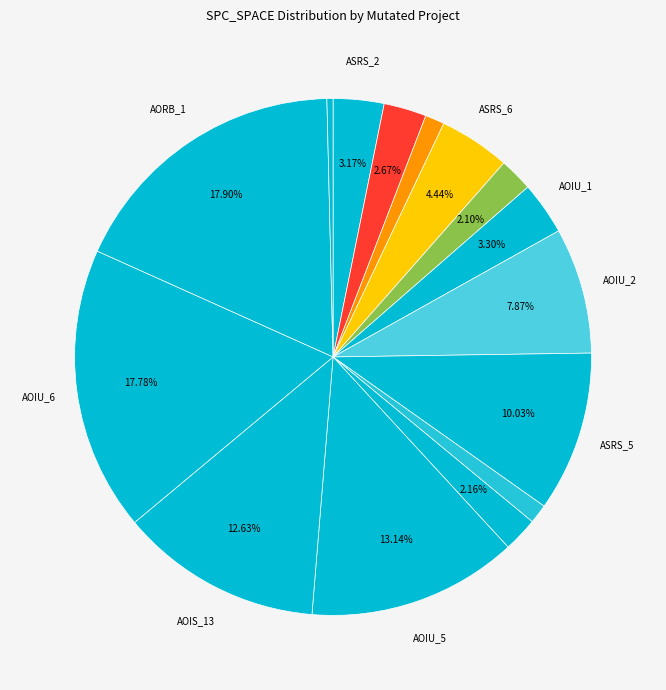

Which category has the biggest portion of the pie?

Empty.ElevatorSystem.Environment.AORB_1